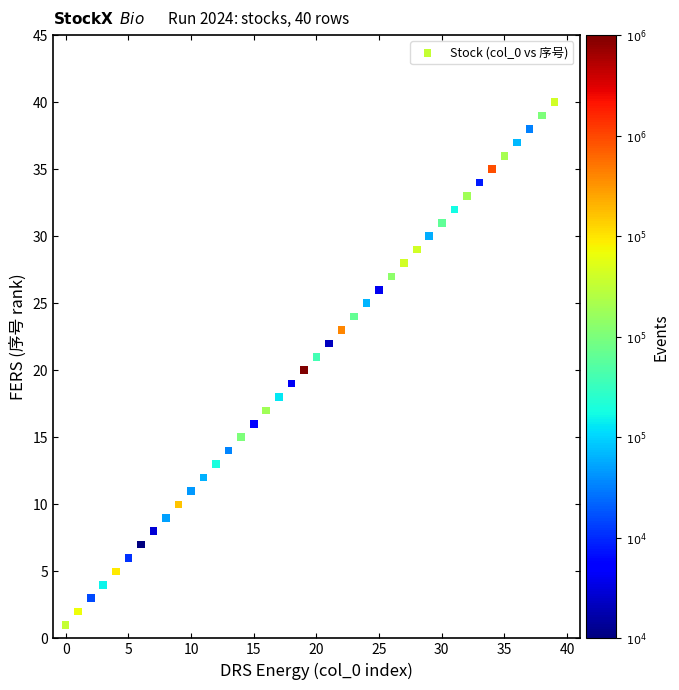

What is the range of Y values (max minus min)?

39